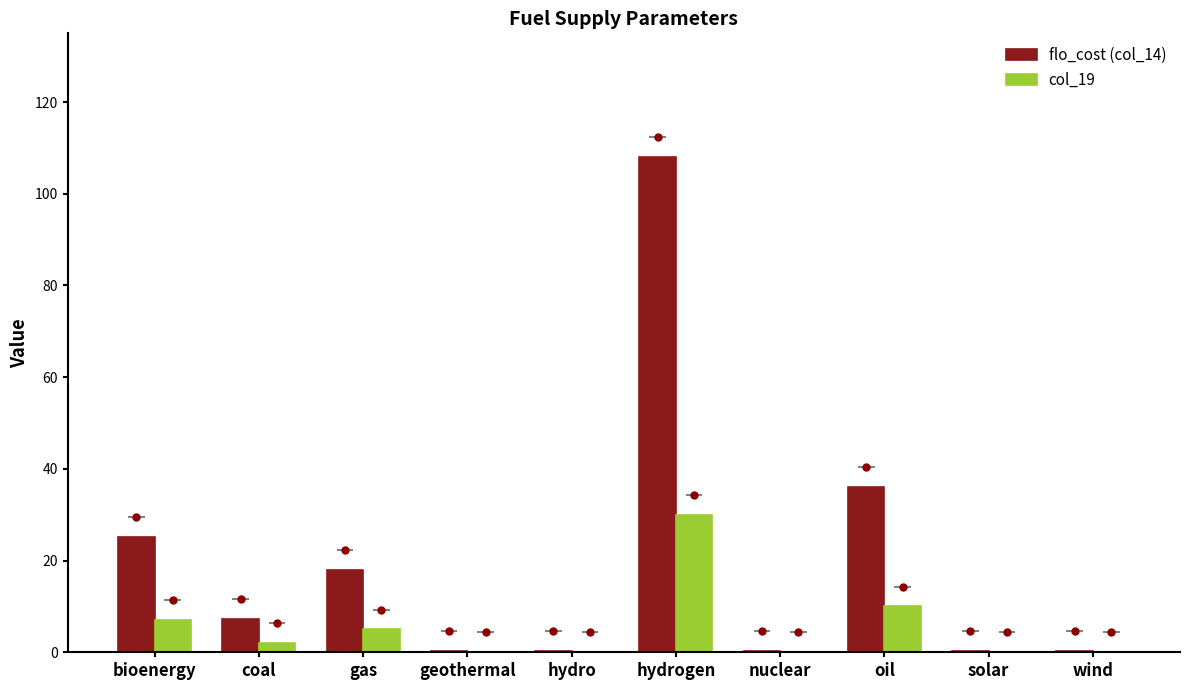

Which series has the largest total across all categories?

flo_cost (col_14)